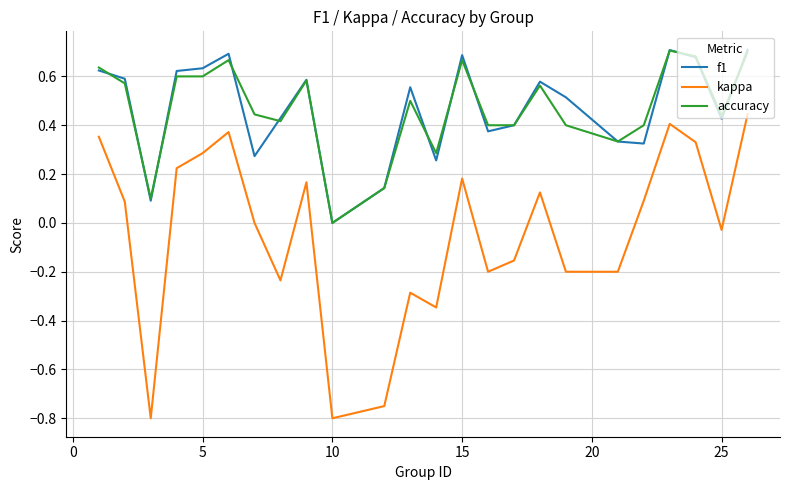

Does the chart display data point markers on the line(s)?

No